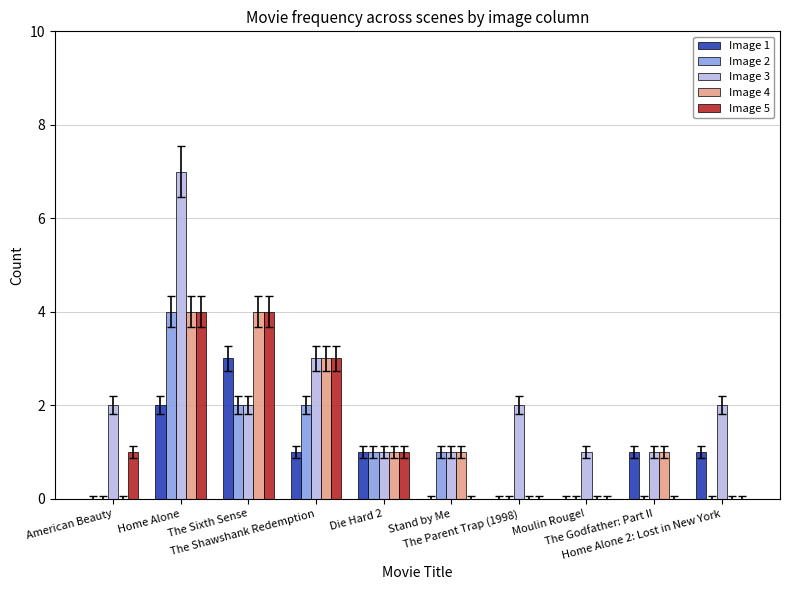

What is the sum of all Image 4 values?

14